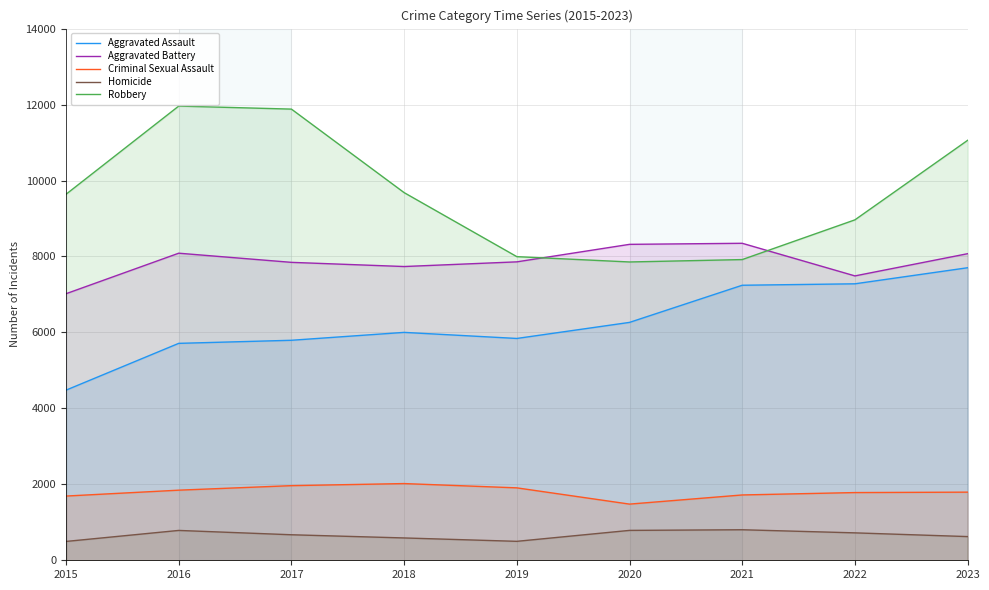

Between 2017 and 2019, which series saw the biggest shift?

Robbery